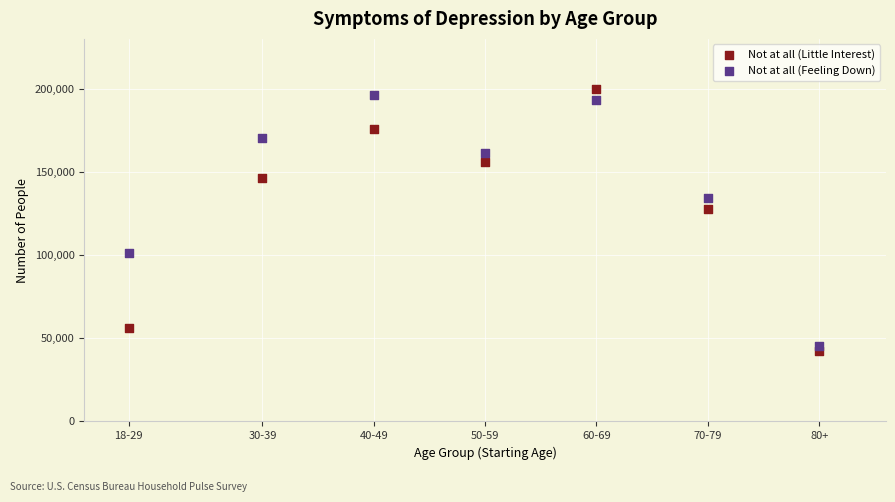

Which series has the largest Y range (max minus min)?

Not at all (Little Interest)